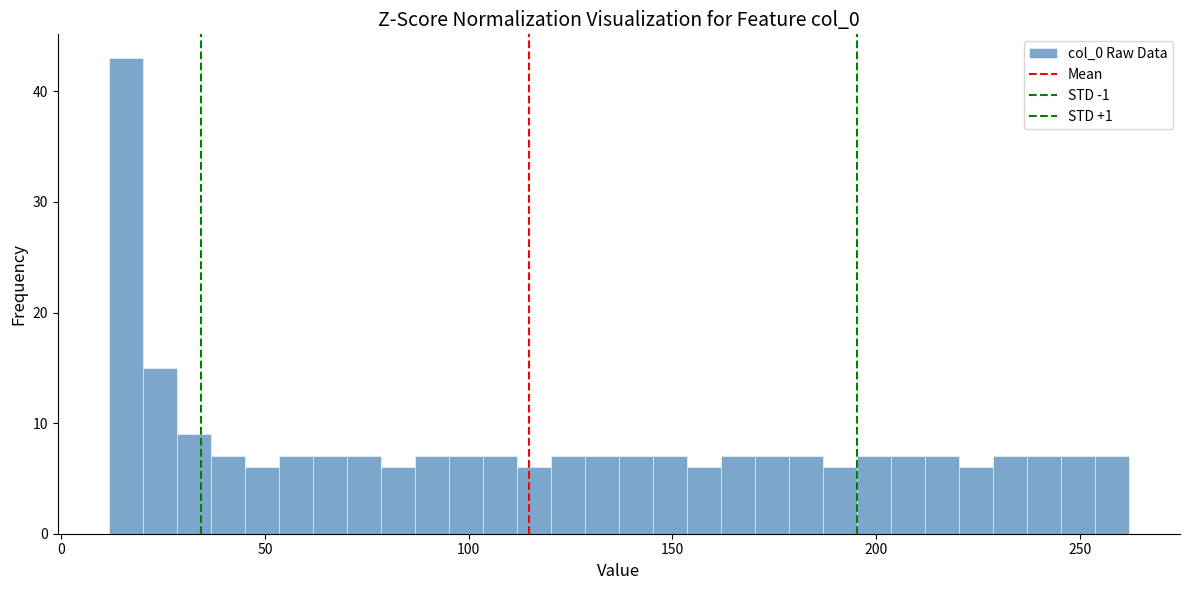

Around what value on the x-axis is the tallest bar? Give the approximate position of its centre, as read against the axis.

15